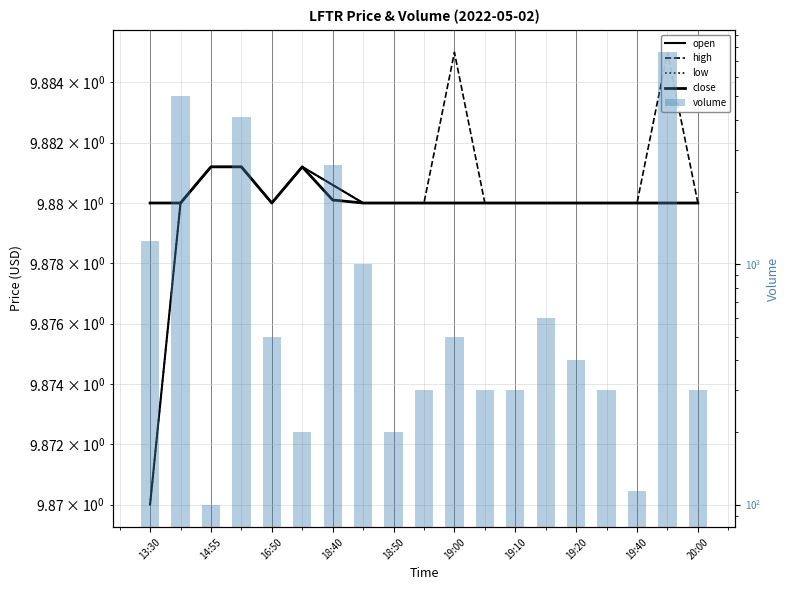

The close series shows 16.2 at 13:30. True or false?

False